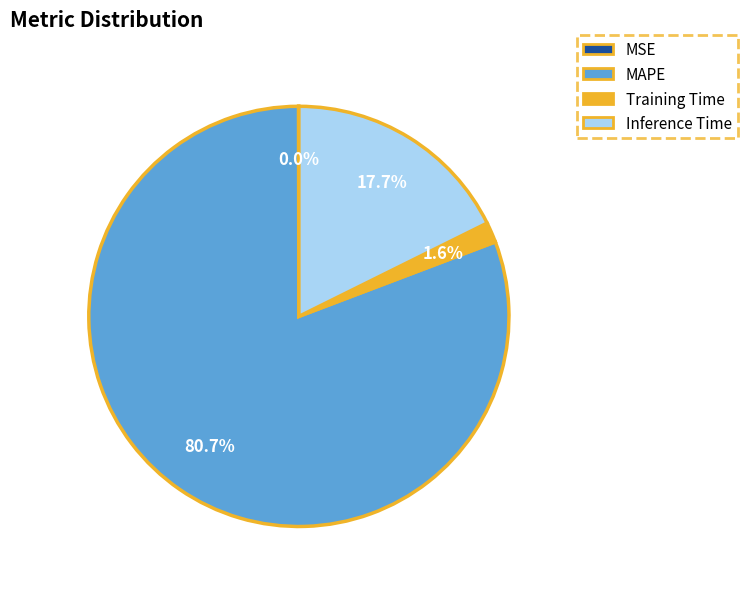

Which slice is the largest?

MAPE